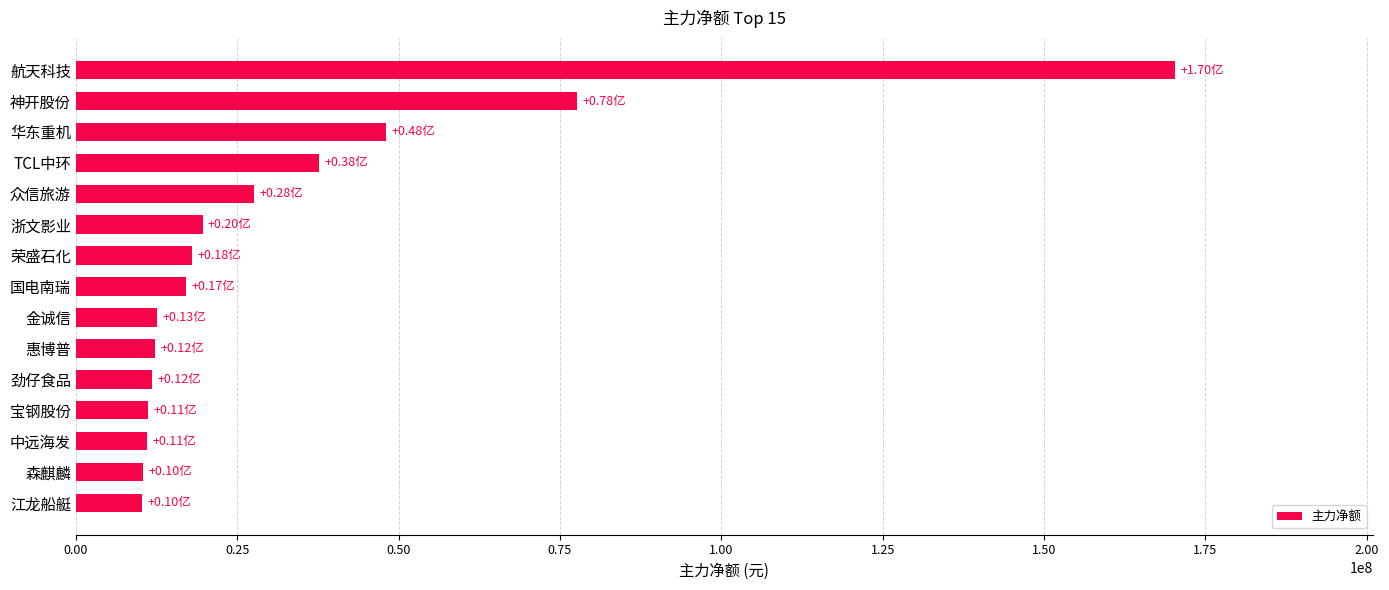

What is the change in value from 劲仔食品 to 神开股份?

+65851020